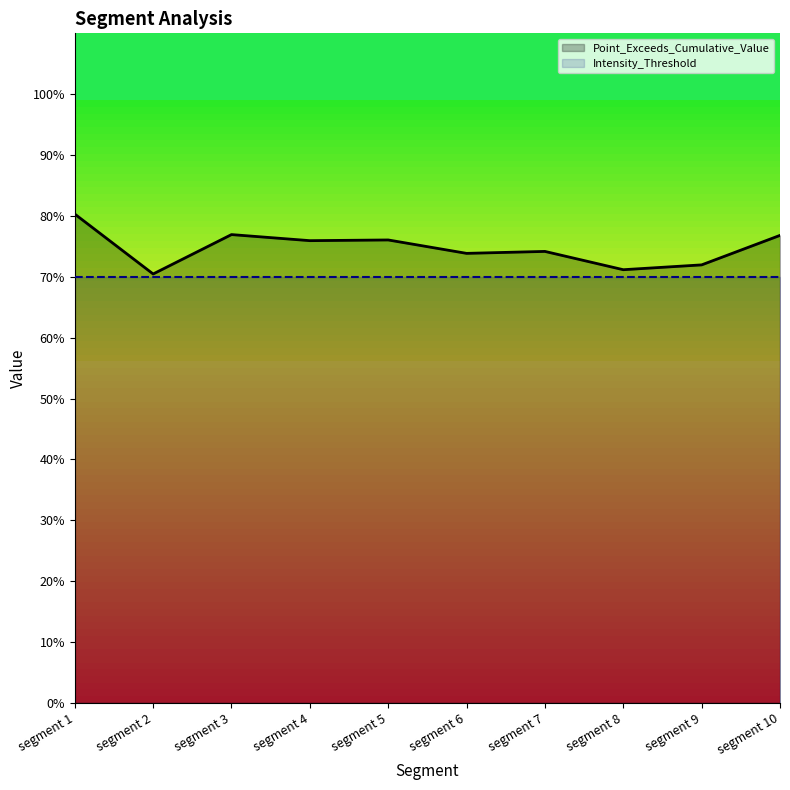

Is it true that Point_Exceeds_Cumulative_Value equals 0.7 at segment 9?

True